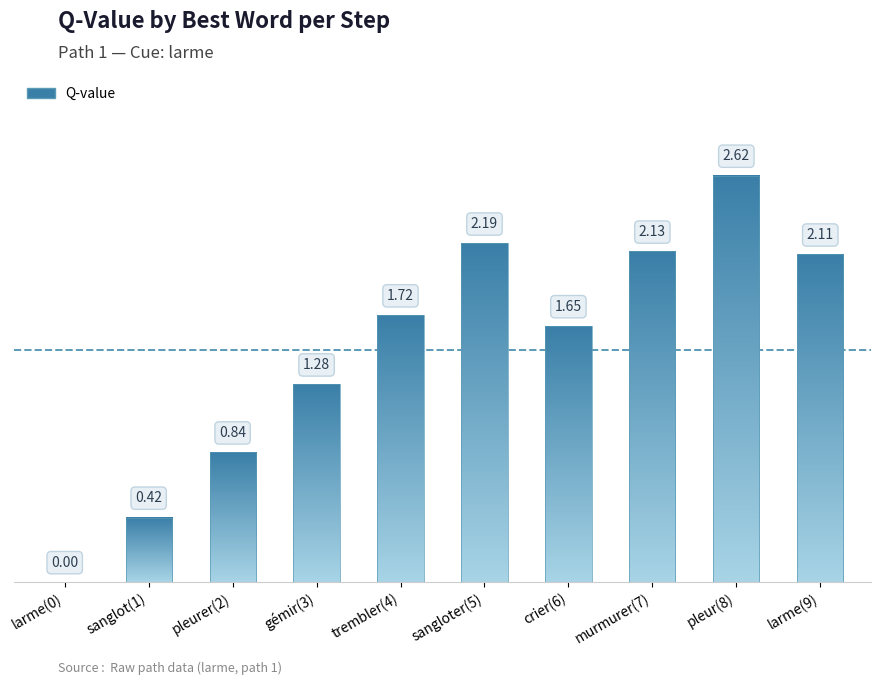

What position from the right is pleur(8)?

2